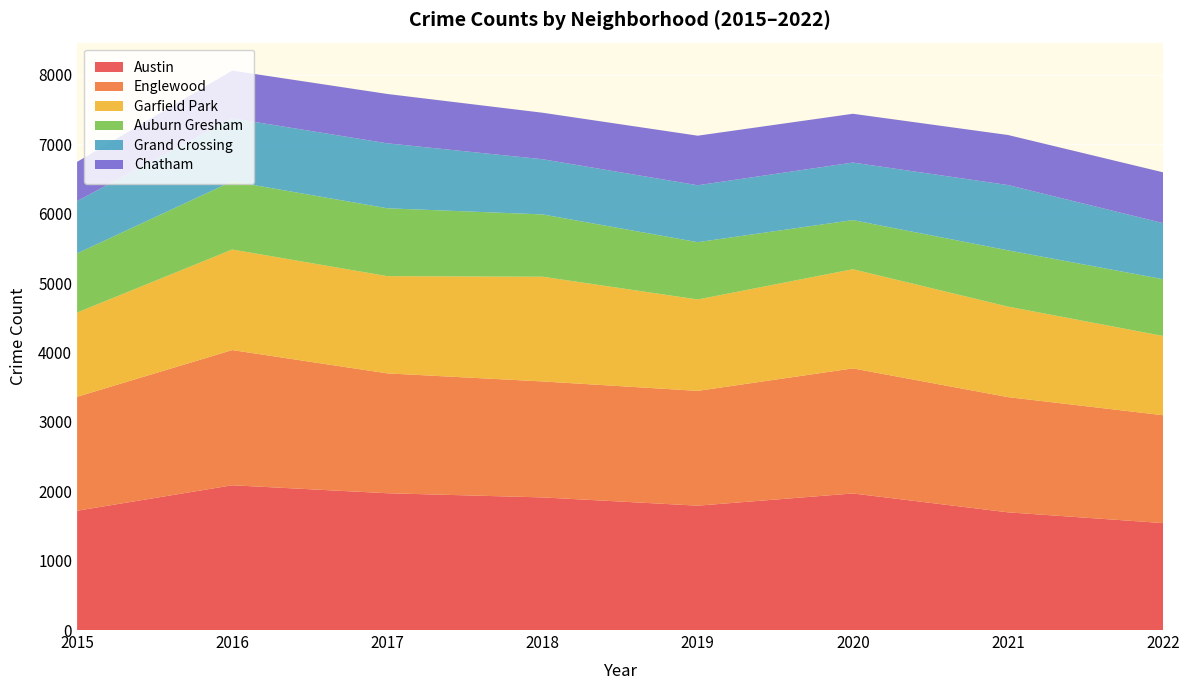

The value of Austin at 2016 is 2879. True or false?

False